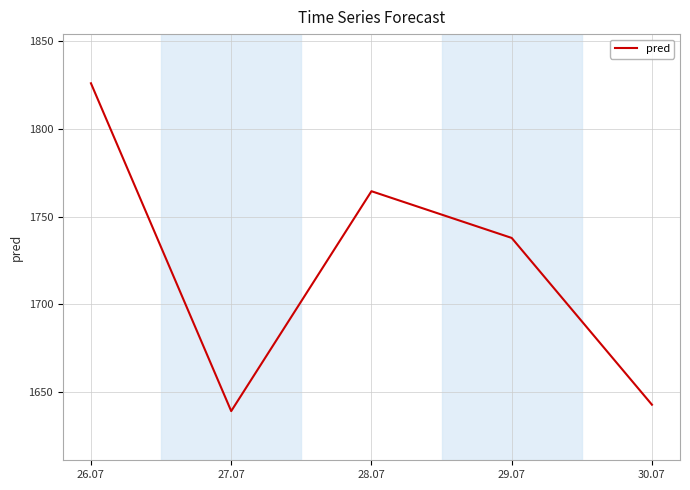

Which has a higher value, 28.07 or 30.07?

28.07